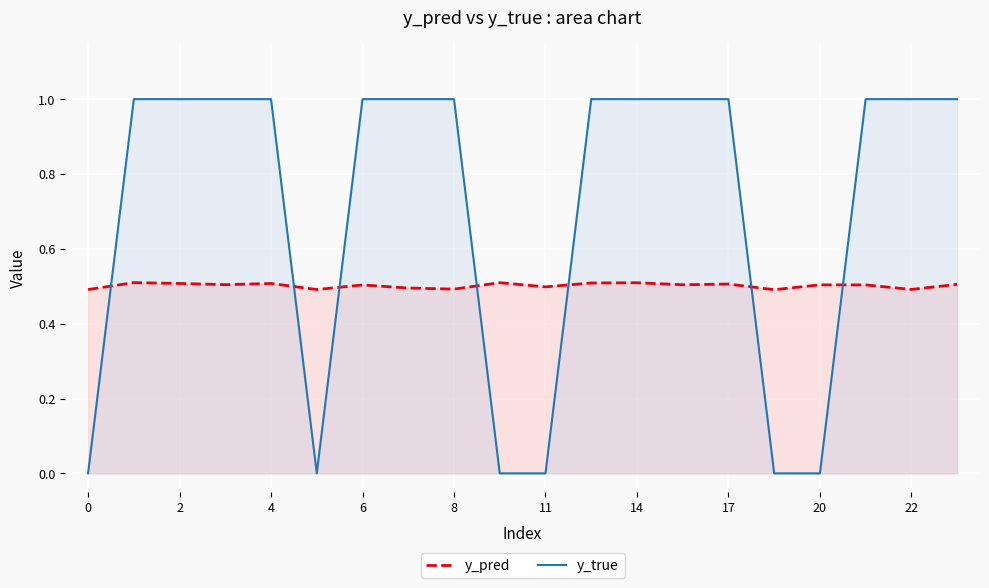

List the series in order of their overall mean, lowest first.

y_pred, y_true